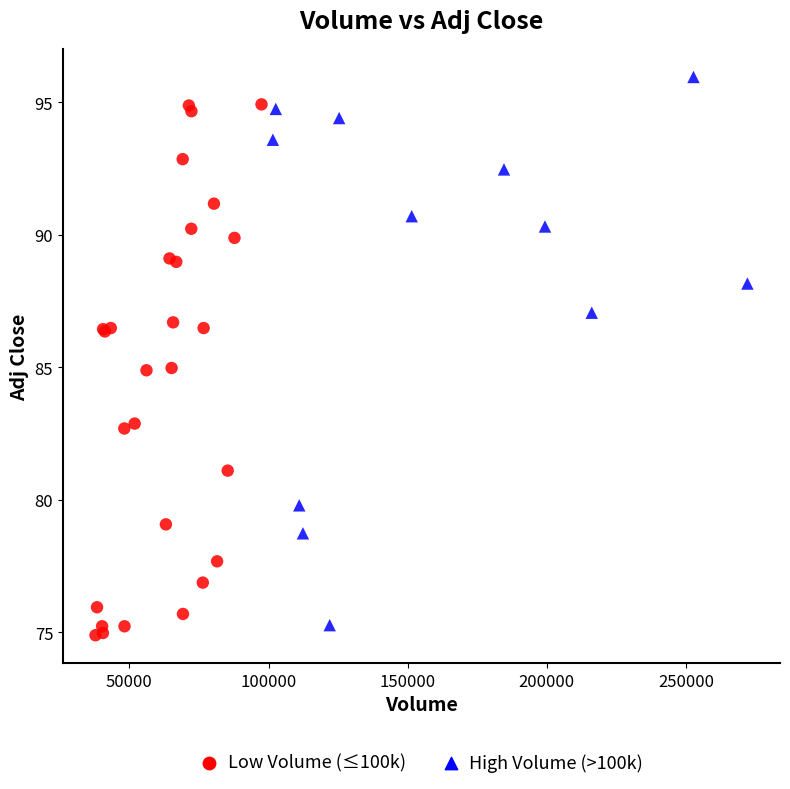

Which series reaches the maximum Y coordinate?

High Volume (>100k)